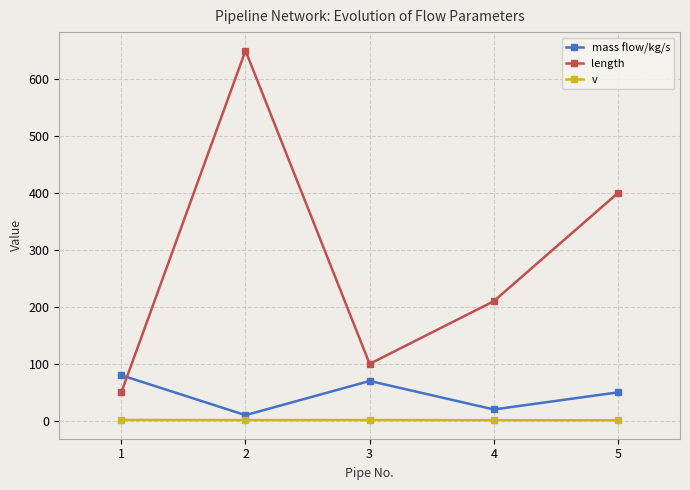

Which series changed the most between 2 and 4?

length